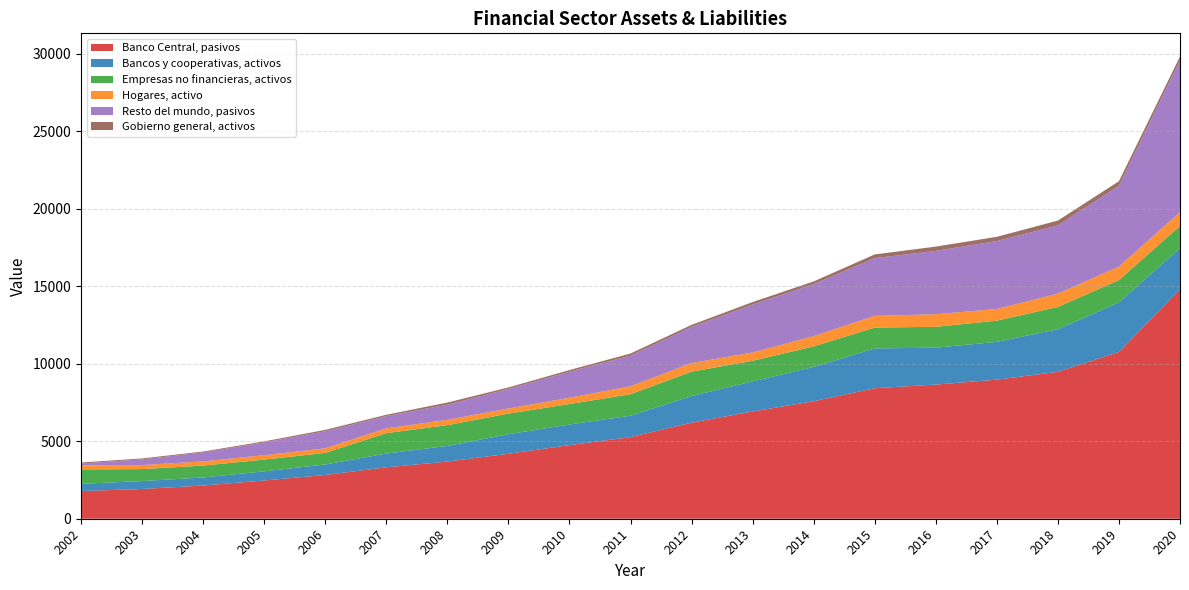

Reading left to right, transcribe all the data shown in this chart.

Banco Central, pasivos: 2002=1786	2003=1918	2004=2143	2005=2466	2006=2823	2007=3316	2008=3686	2009=4190	2010=4748	2011=5266	2012=6195	2013=6918	2014=7578	2015=8418	2016=8652	2017=8970	2018=9475	2019=10754	2020=14804
Bancos y cooperativas, activos: 2002=467	2003=511	2004=518	2005=591	2006=676	2007=889	2008=1012	2009=1258	2010=1330	2011=1377	2012=1718	2013=1938	2014=2212	2015=2566	2016=2381	2017=2436	2018=2748	2019=3200	2020=2649
Empresas no financieras, activos: 2002=928	2003=773	2004=767	2005=757	2006=747	2007=1314	2008=1338	2009=1331	2010=1321	2011=1388	2012=1571	2013=1333	2014=1324	2015=1345	2016=1345	2017=1369	2018=1437	2019=1440	2020=1426
Hogares, activo: 2002=260	2003=261	2004=271	2005=283	2006=297	2007=313	2008=343	2009=331	2010=404	2011=514	2012=558	2013=531	2014=664	2015=756	2016=812	2017=752	2018=856	2019=871	2020=899
Resto del mundo, pasivos: 2002=121	2003=364	2004=581	2005=828	2006=1095	2007=791	2008=976	2009=1260	2010=1681	2011=1972	2012=2329	2013=3095	2014=3350	2015=3723	2016=4084	2017=4382	2018=4399	2019=5206	2020=9792
Gobierno general, activos: 2002=65	2003=62	2004=55	2005=64	2006=92	2007=81	2008=139	2009=96	2010=107	2011=138	2012=133	2013=159	2014=176	2015=238	2016=277	2017=273	2018=315	2019=297	2020=245